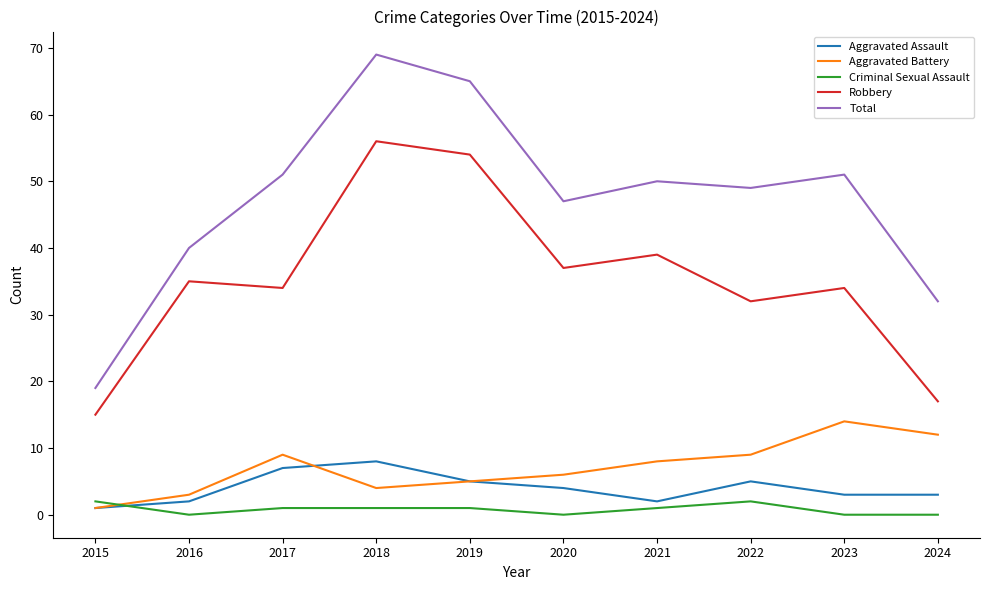

Which series has the largest range (max minus min)?

Total